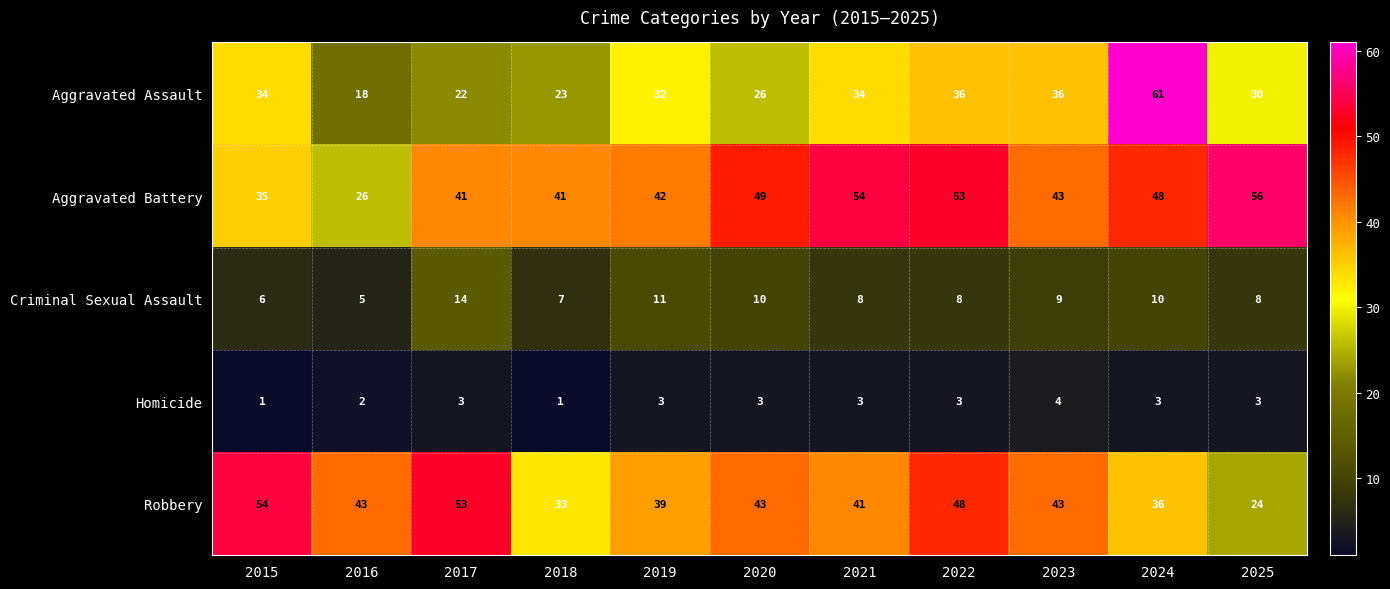

What is the total value across all series at 2020?

131